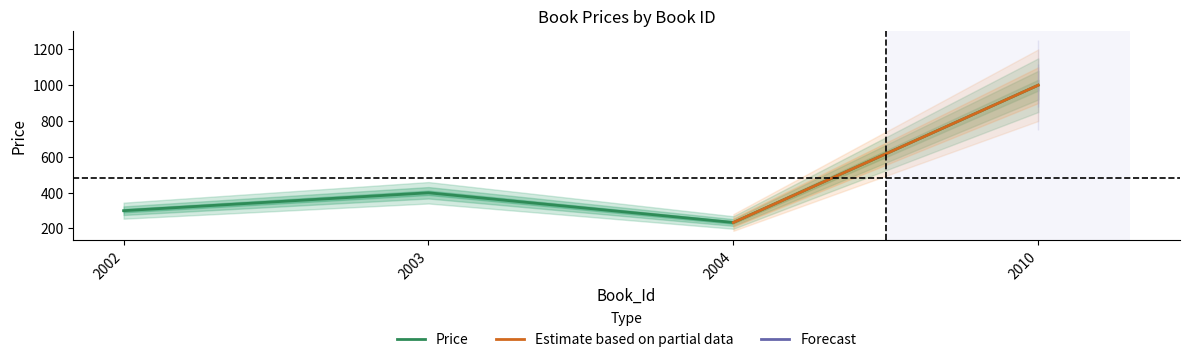

Rank the categories by value from highest to lowest.

2010, 2003, 2002, 2004